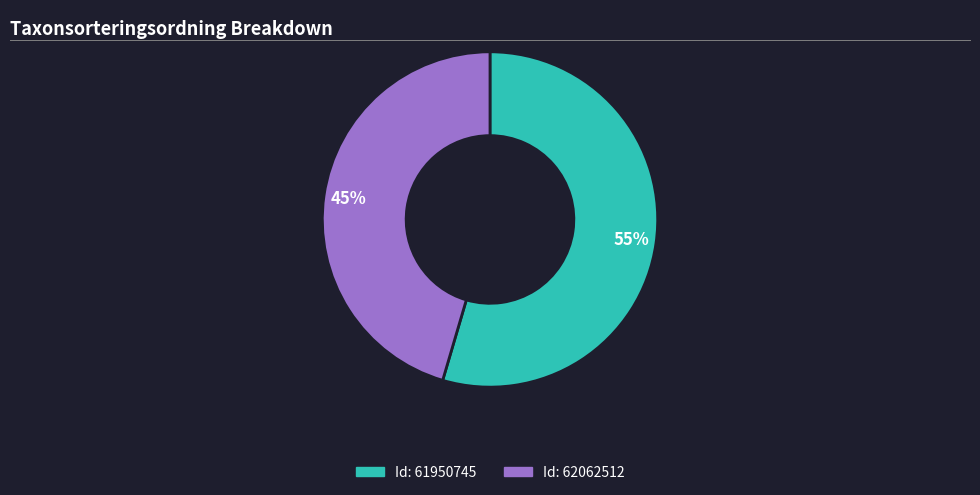

Is there any slice that represents more than half of the pie?

Yes